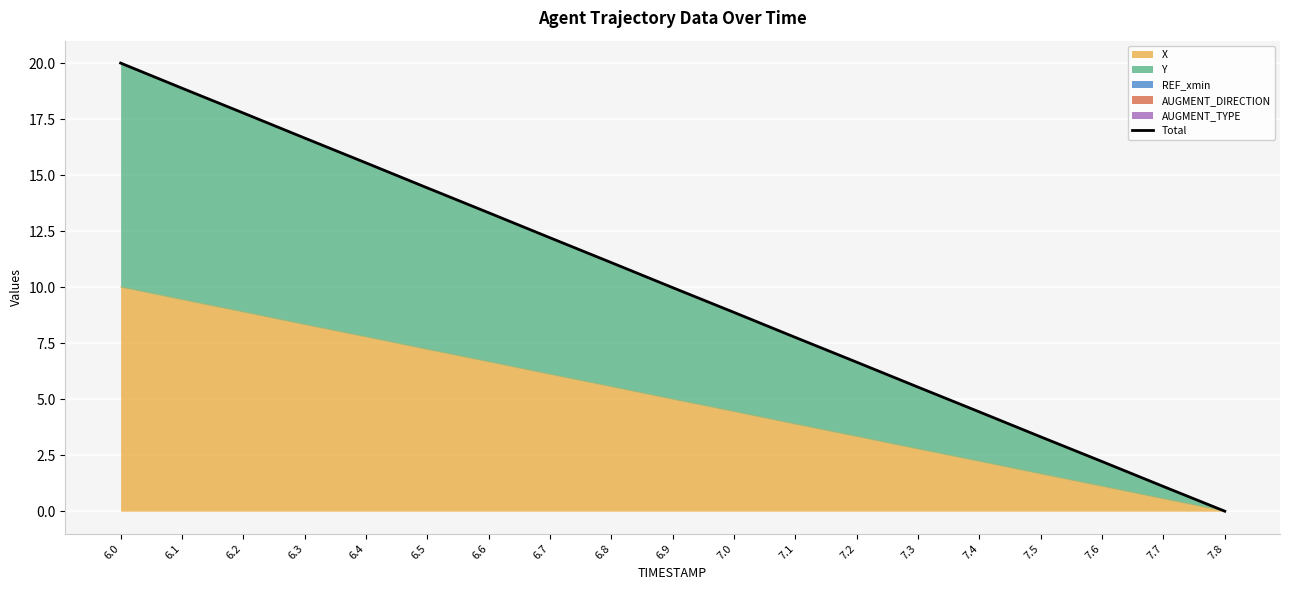

Is it true that the value at 6.0 is 10.0?

False